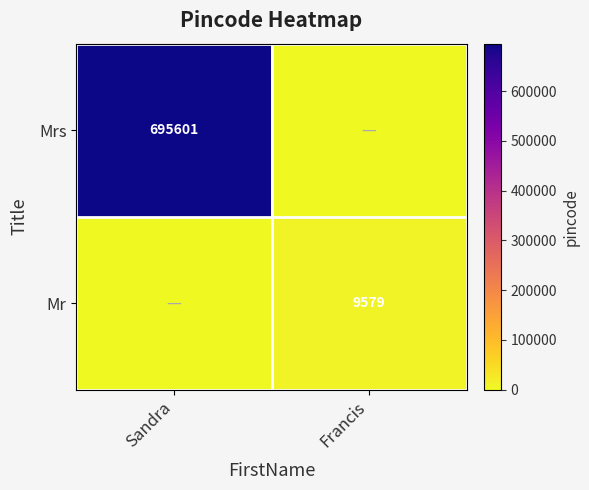

Is it true that Mr equals 3278 at Francis?

False